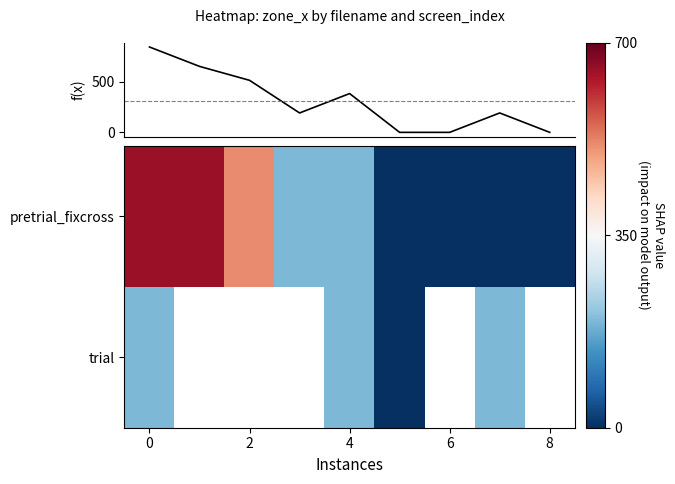

What is the difference between the second highest and minimum values in the pretrial_fixcross series?

653.0